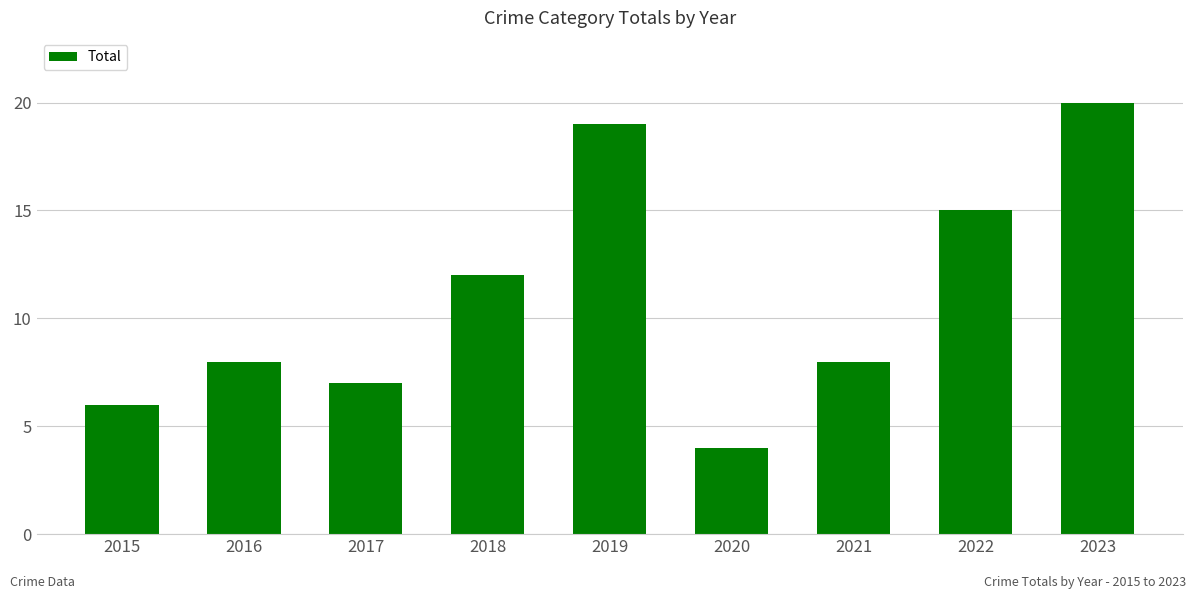

Reading left to right, transcribe all the data shown in this chart.

2015=6	2016=8	2017=7	2018=12	2019=19	2020=4	2021=8	2022=15	2023=20